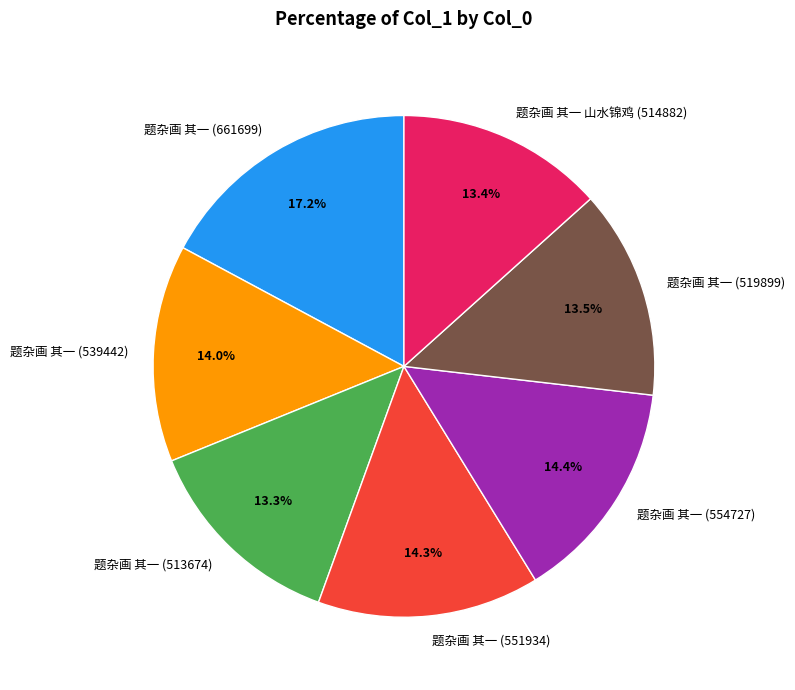

True or false: 题杂画 其一 (513674) accounts for 3% of the total.

False